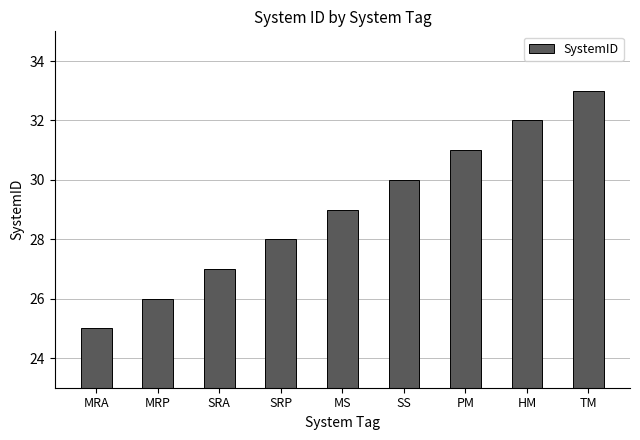

What is the average value?

29